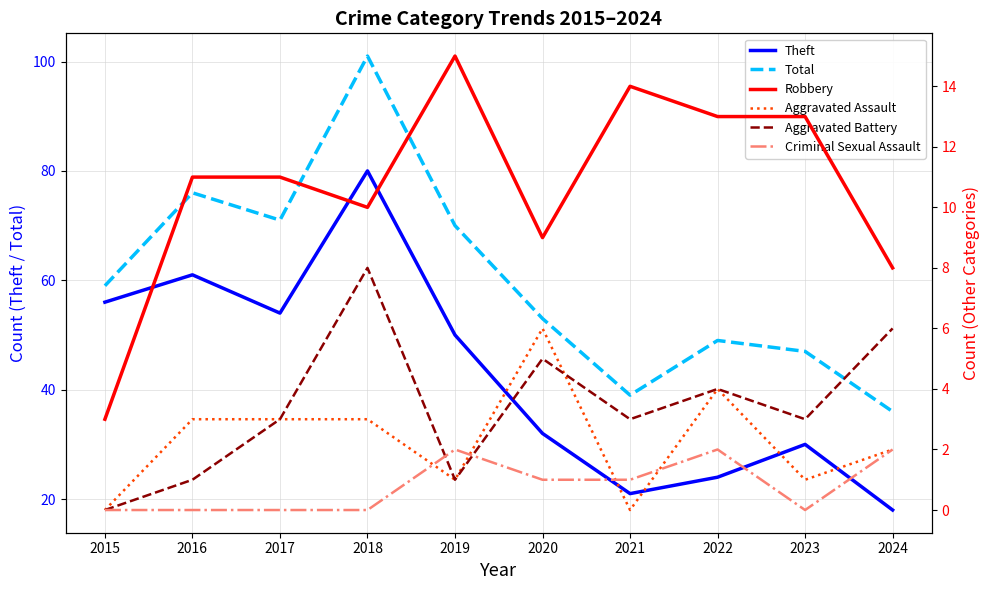

At 2023, list the series in order from largest to smallest.

Total, Theft, Robbery, Aggravated Battery, Aggravated Assault, Criminal Sexual Assault